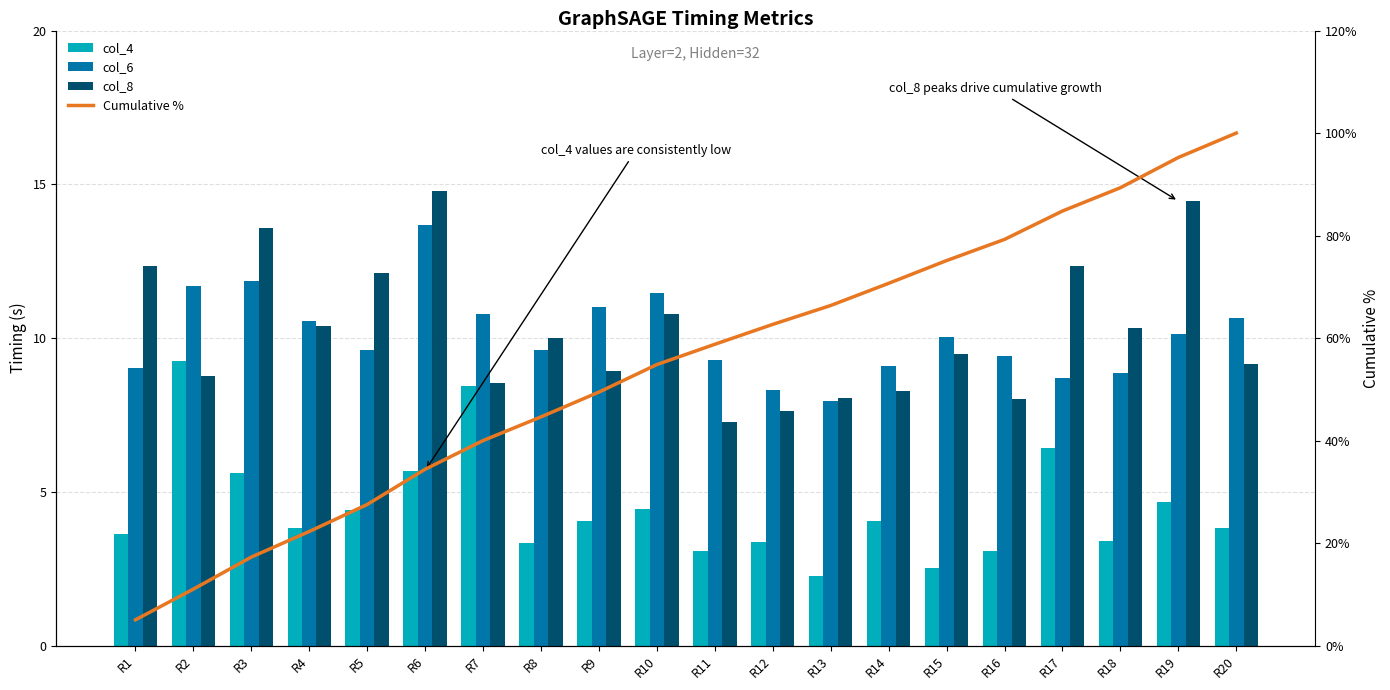

What is the lowest value of the col_6 series?

8.0